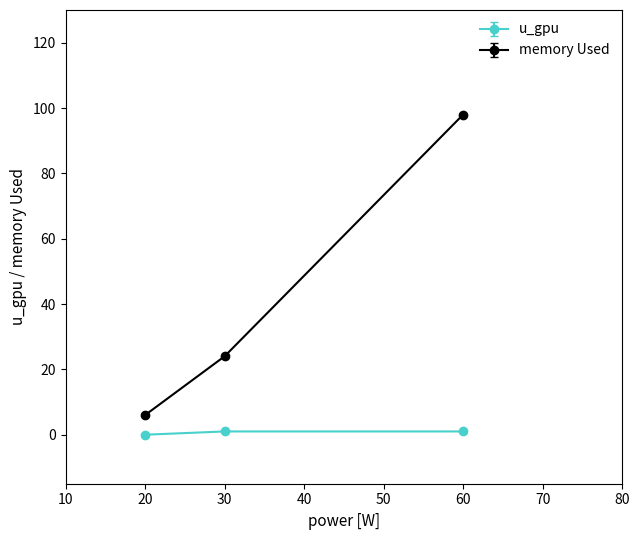

Between 30 and 60, which series saw the biggest shift?

memory Used